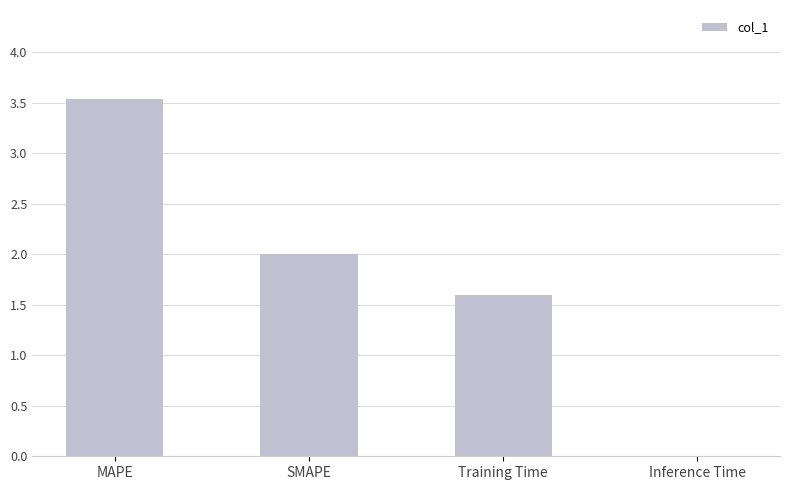

The chart shows a value of 1.6 at Training Time. True or false?

True